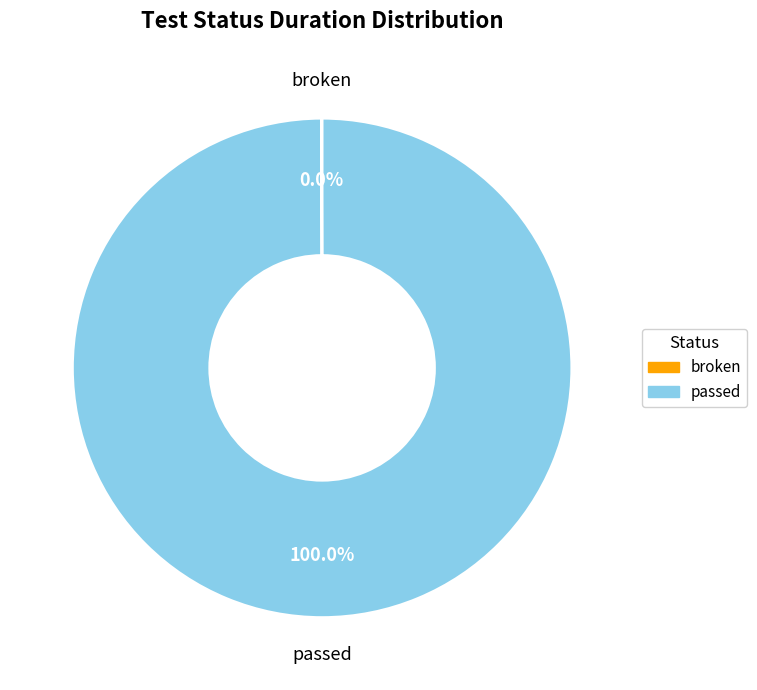

To the nearest percent, what percentage of the pie is passed?

100%